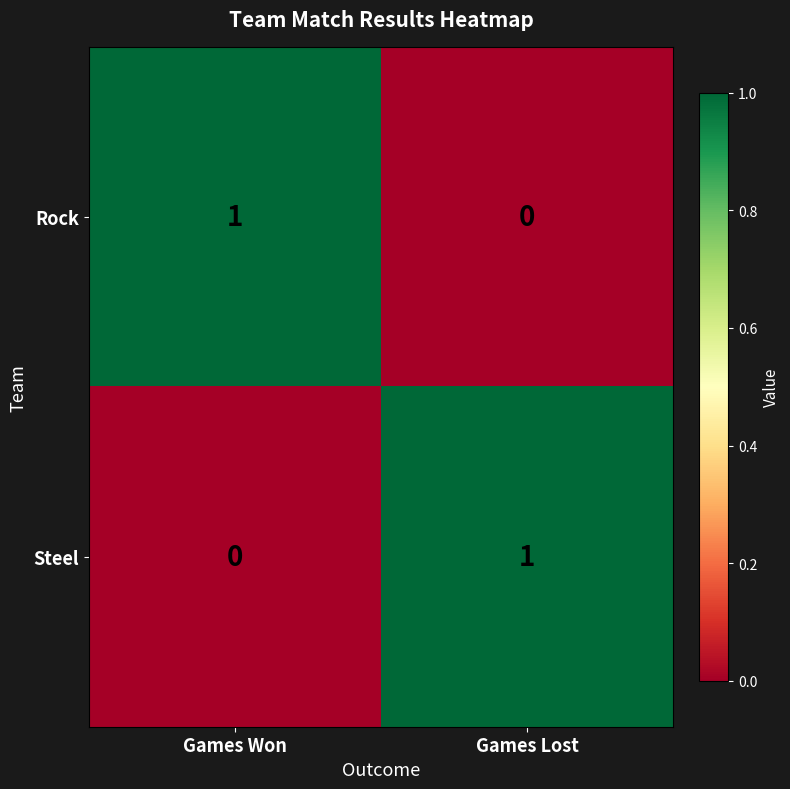

At which label is Rock closest to 0?

Games Lost